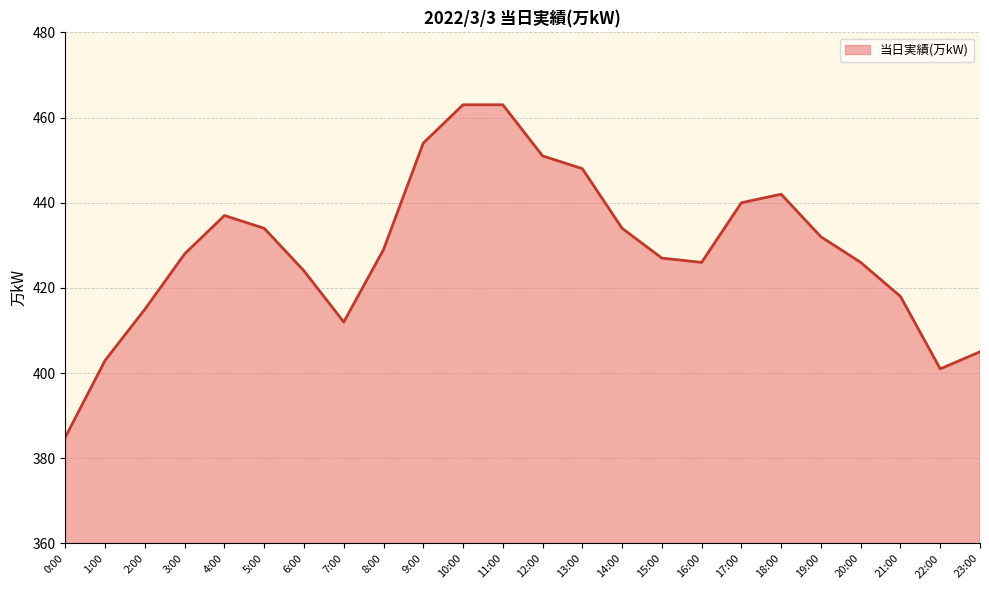

How many categories are shown in the chart?

24